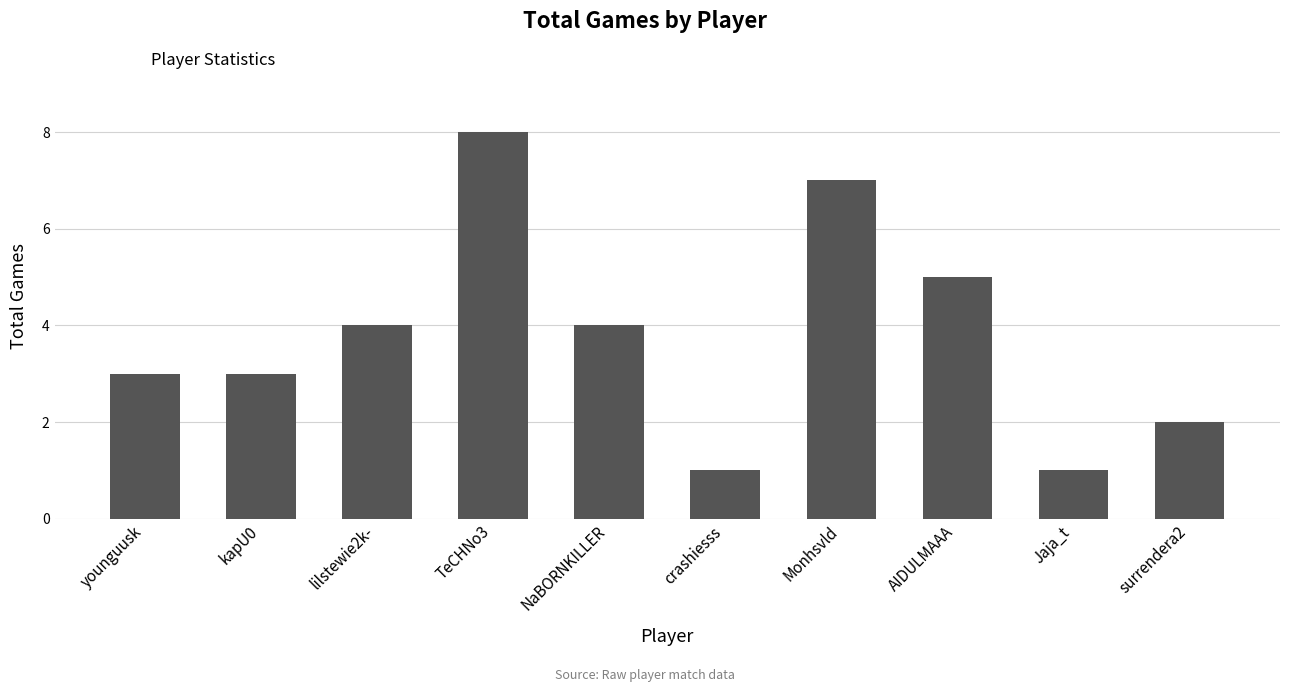

What is the difference between the values at TeCHNo3 and crashiesss?

7